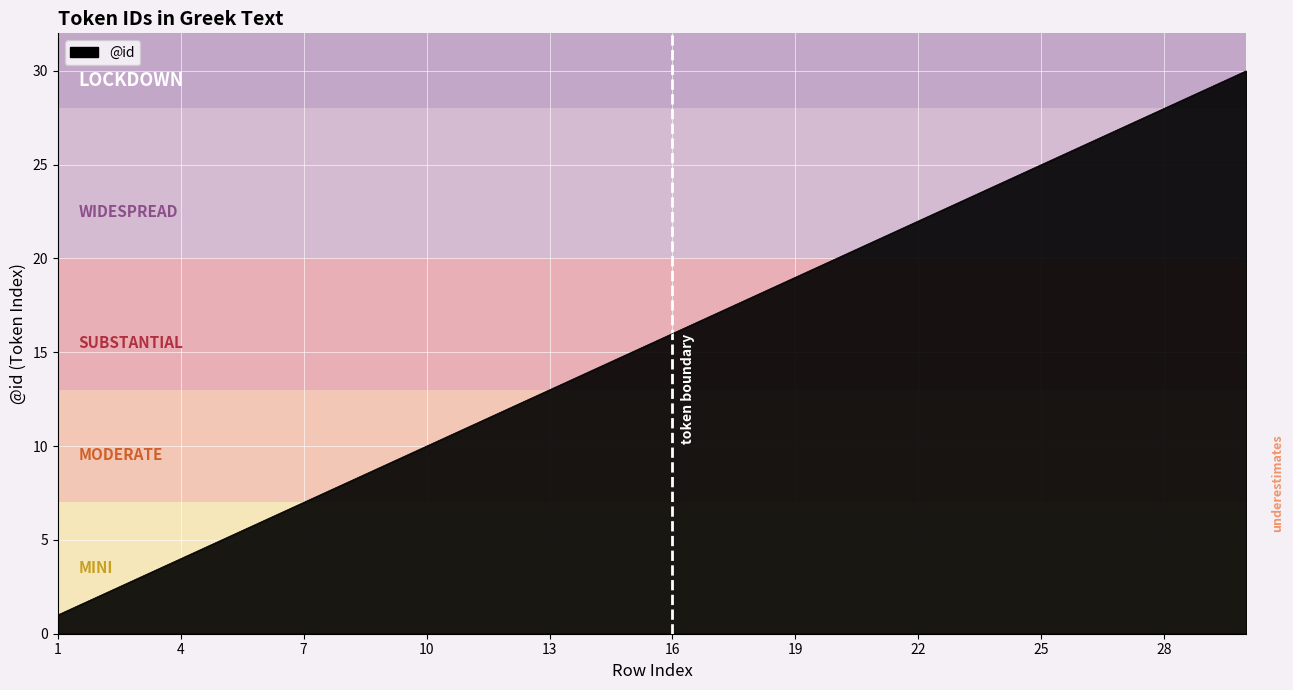

What is the greatest value displayed?

30